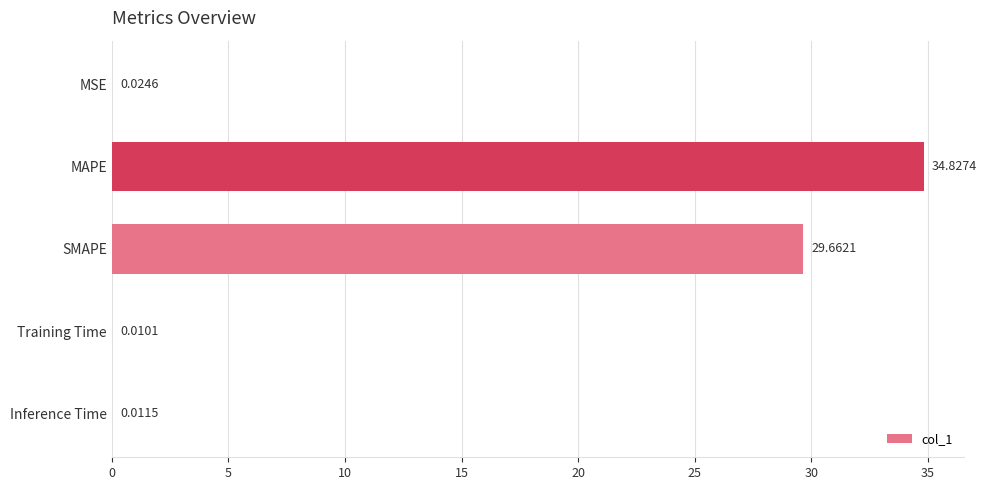

At which category does the chart reach its peak across all series?

MAPE